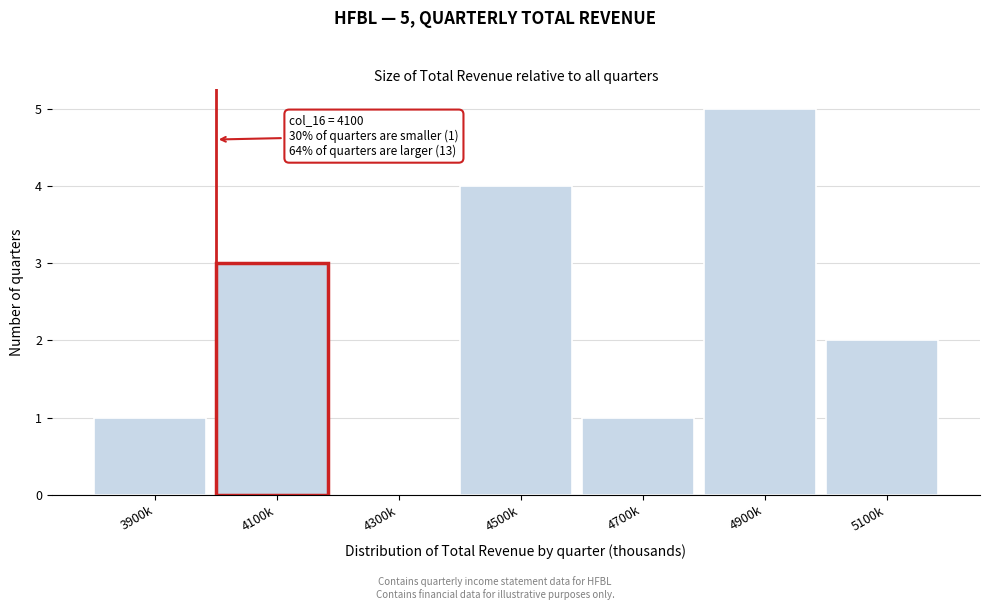

Reading left to right, list all the values displayed in this chart.

3900k=1	4100k=3	4300k=0	4500k=4	4700k=1	4900k=5	5100k=2